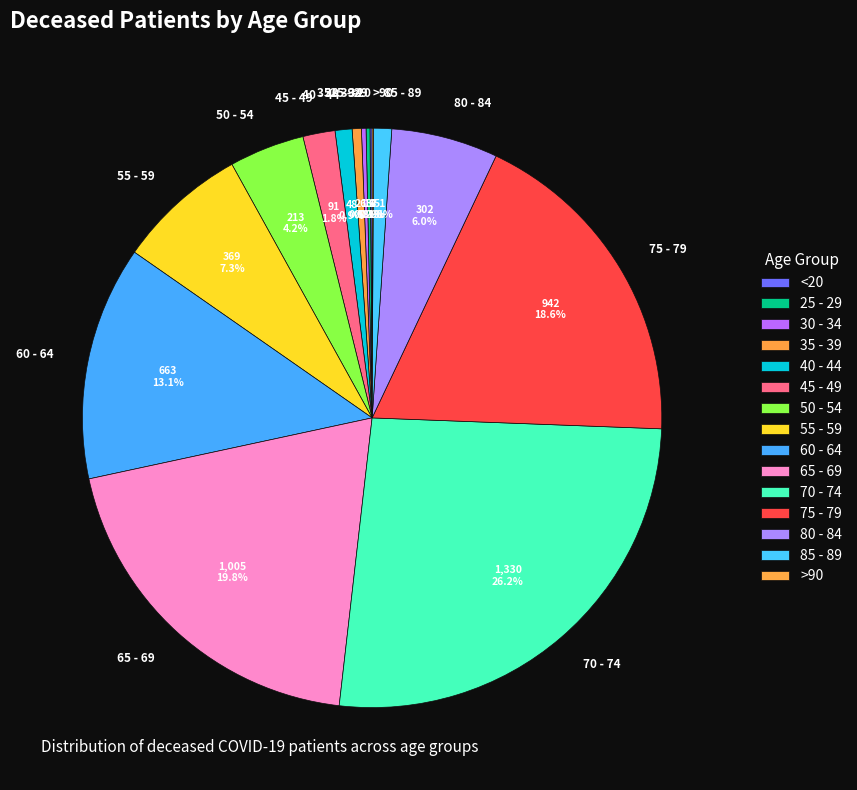

Between 85 - 89 and 55 - 59, which is larger?

55 - 59